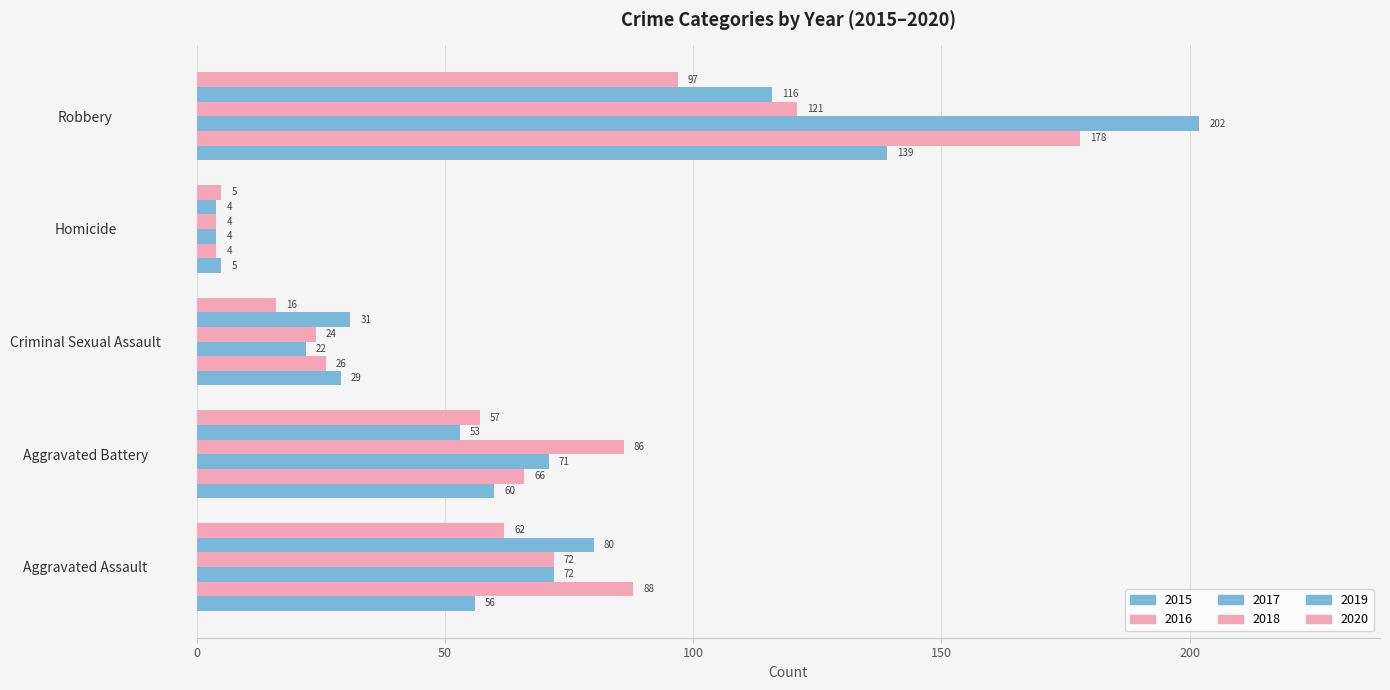

Which series has the widest spread of values?

2017